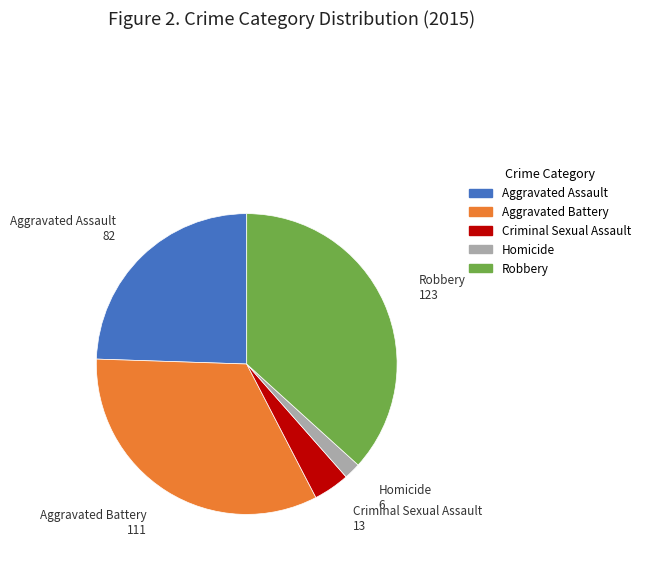

How many slices are in this pie chart?

5